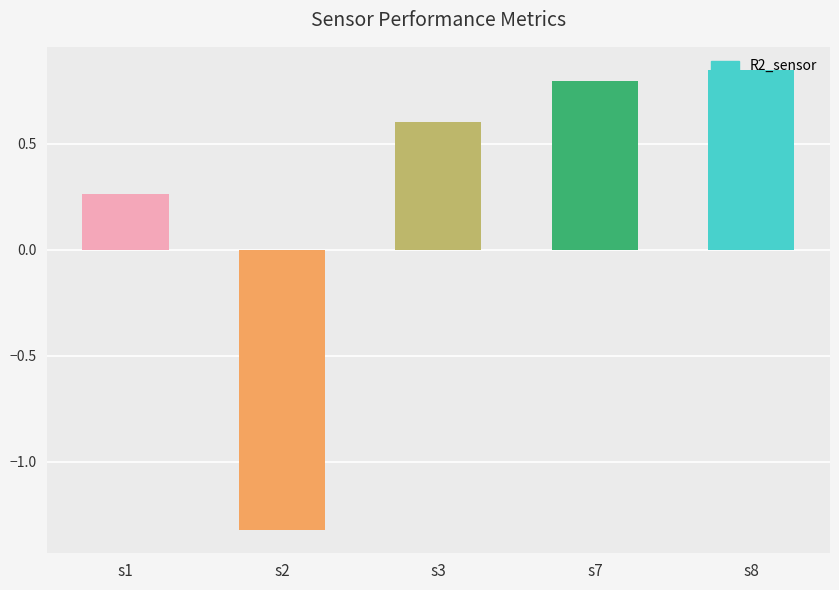

How many bars are there in total?

5